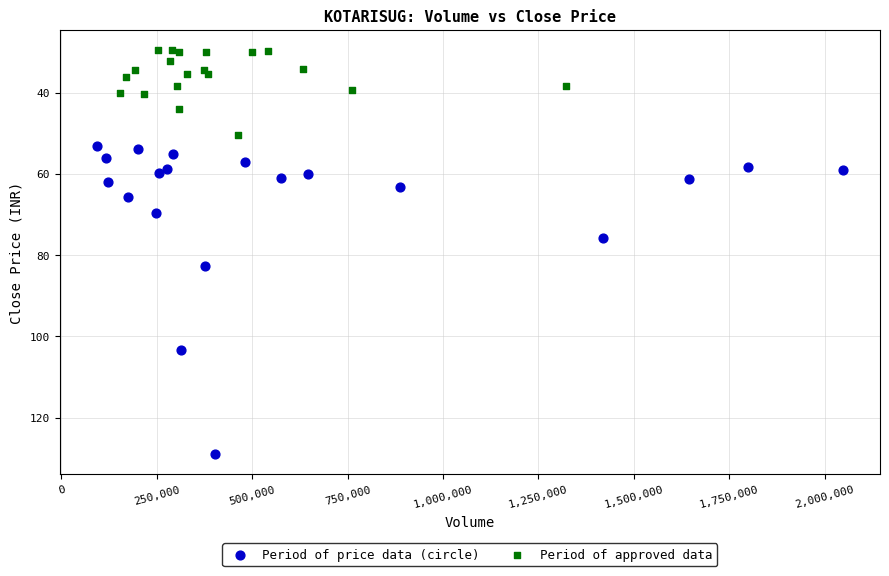

Which series has the widest spread of Y values?

Period of price data (circle)